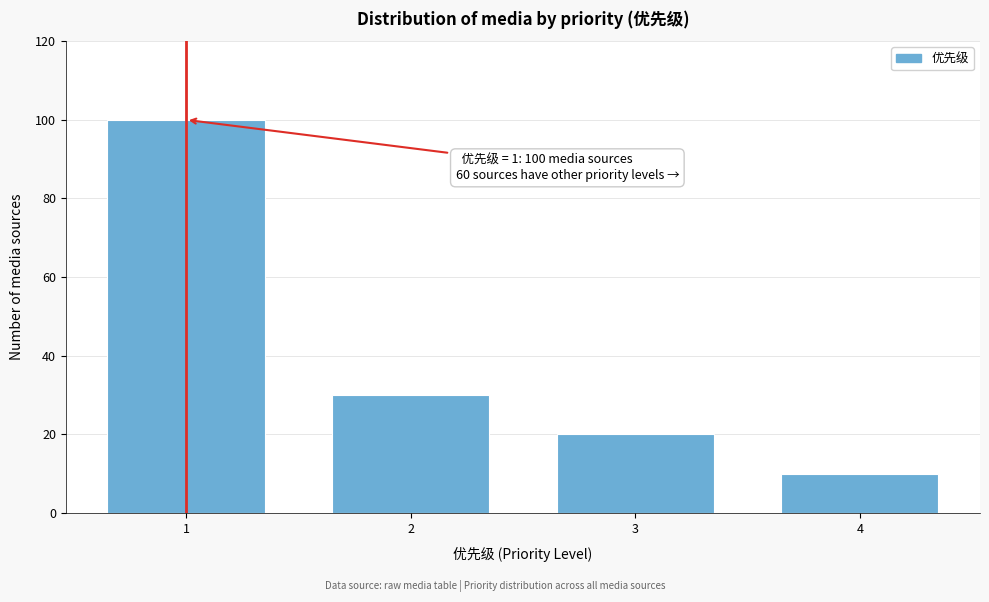

Reading left to right, what are all the values shown in this chart?

1=100	2=30	3=20	4=10